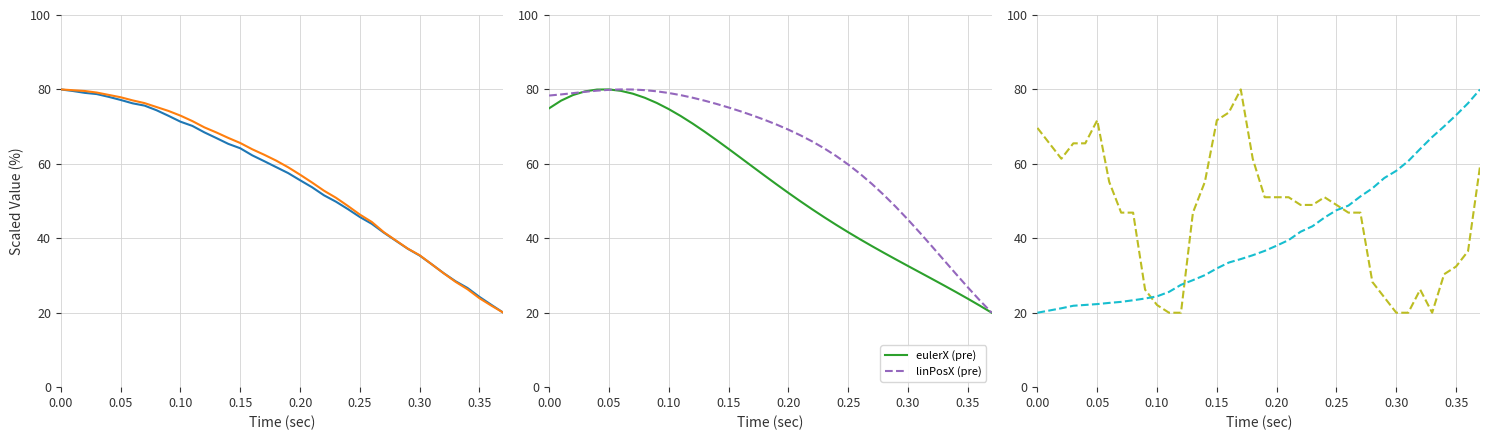

What is the maximum value for eulerX (pre)?

80.0